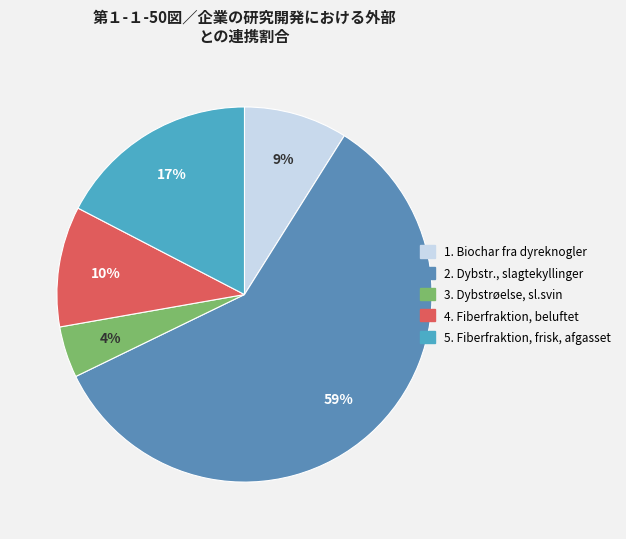

How many segments does this pie chart have?

5